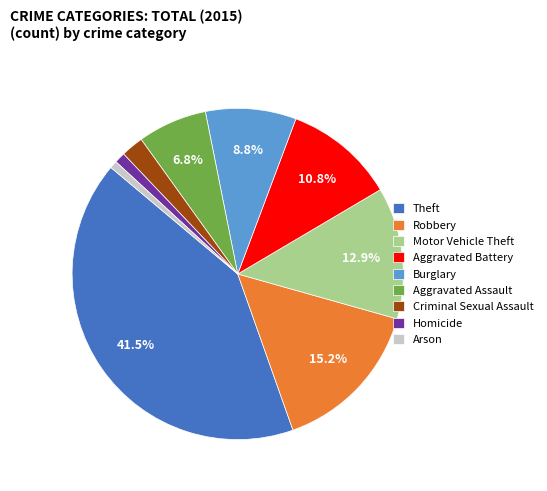

What percentage do Motor Vehicle Theft and Aggravated Battery together represent?

23.7%